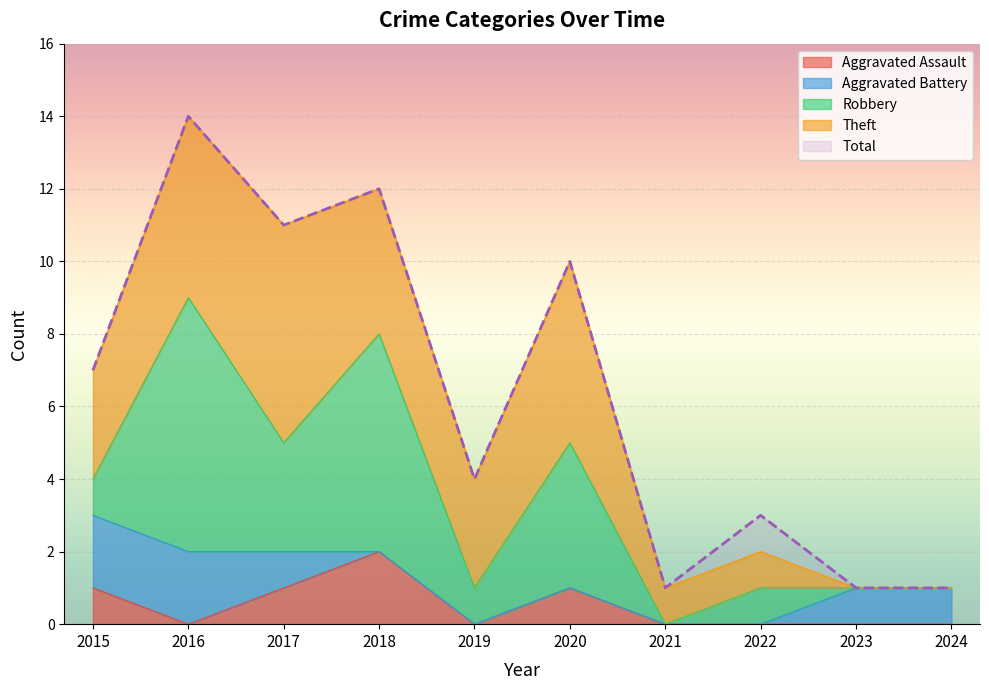

What are all the series names shown in the legend?

Aggravated Assault, Aggravated Battery, Robbery, Theft, Total